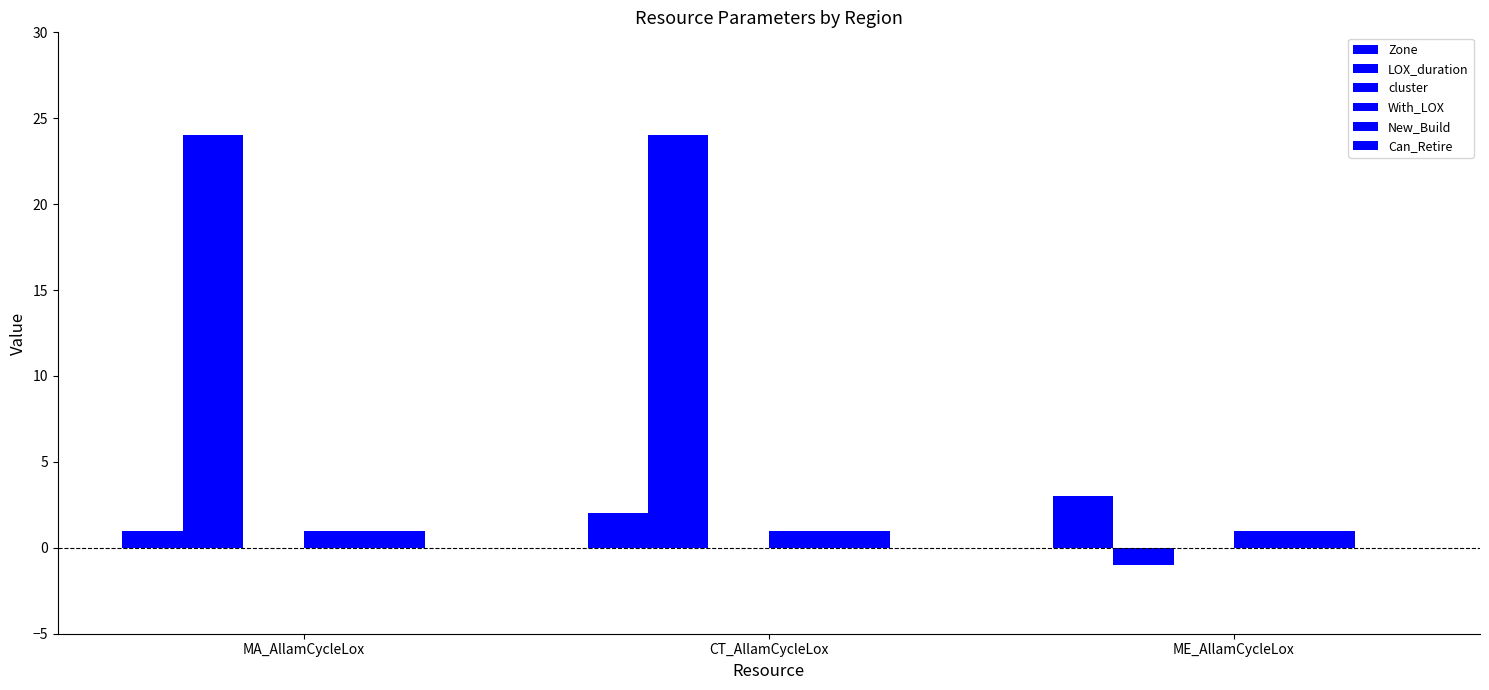

What is the label of the 2nd bar from the left?

CT_AllamCycleLox